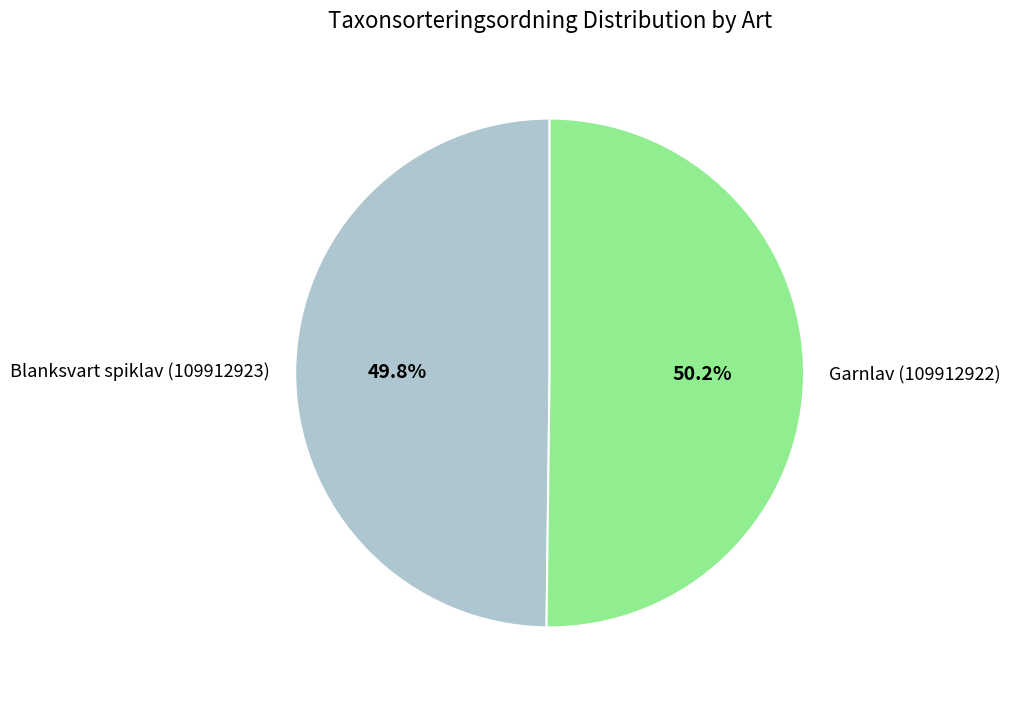

What percentage do Garnlav (109912922) and Blanksvart spiklav (109912923) together represent?

100.0%